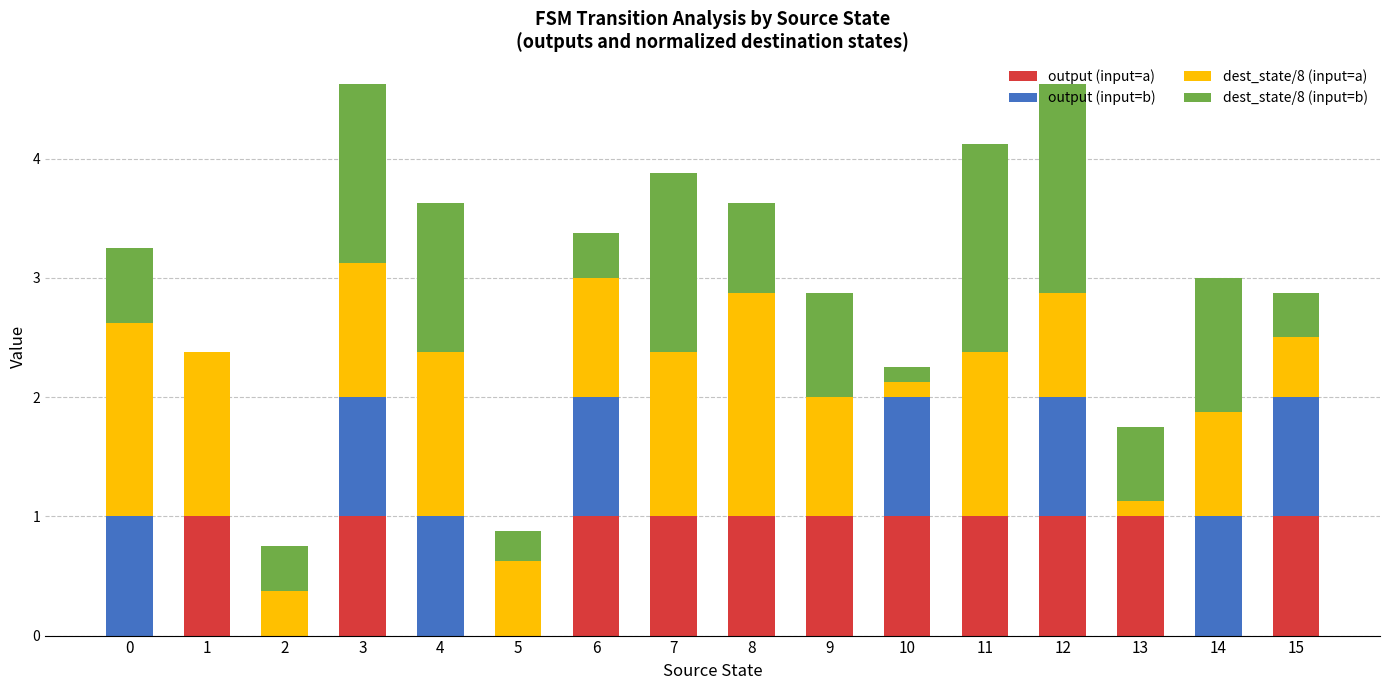

The output (input=a) series shows -0.5 at 0. True or false?

False